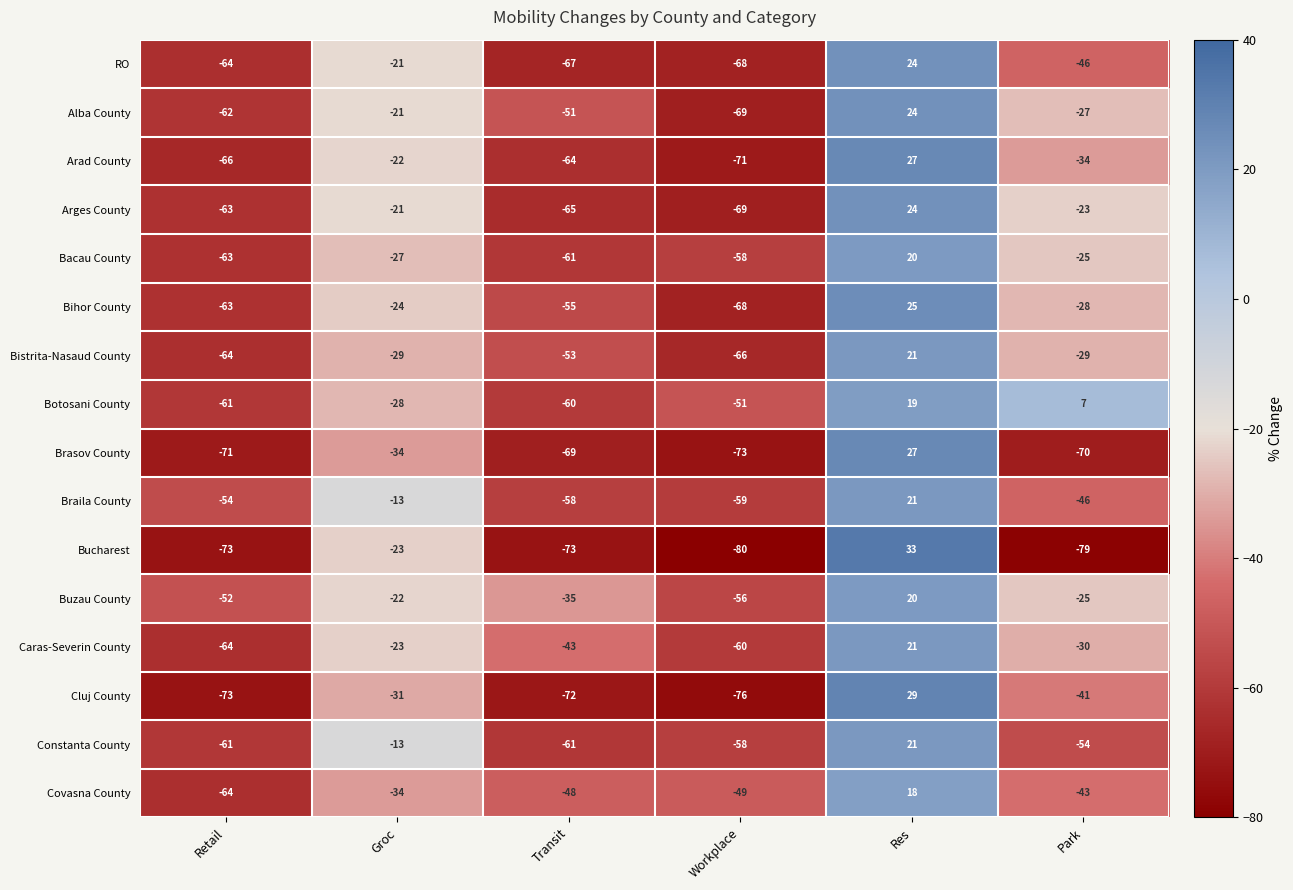

Is it true that Constanta County equals -58 at Workplace?

True